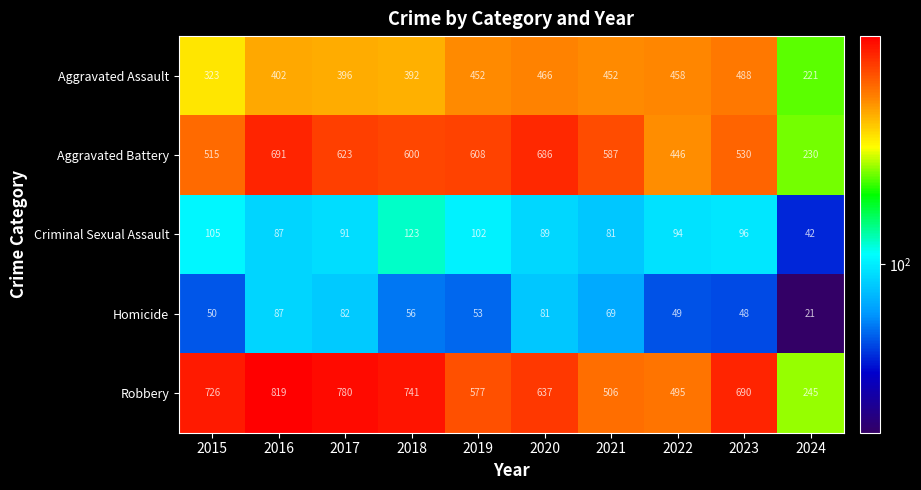

How many series are shown in this chart?

5